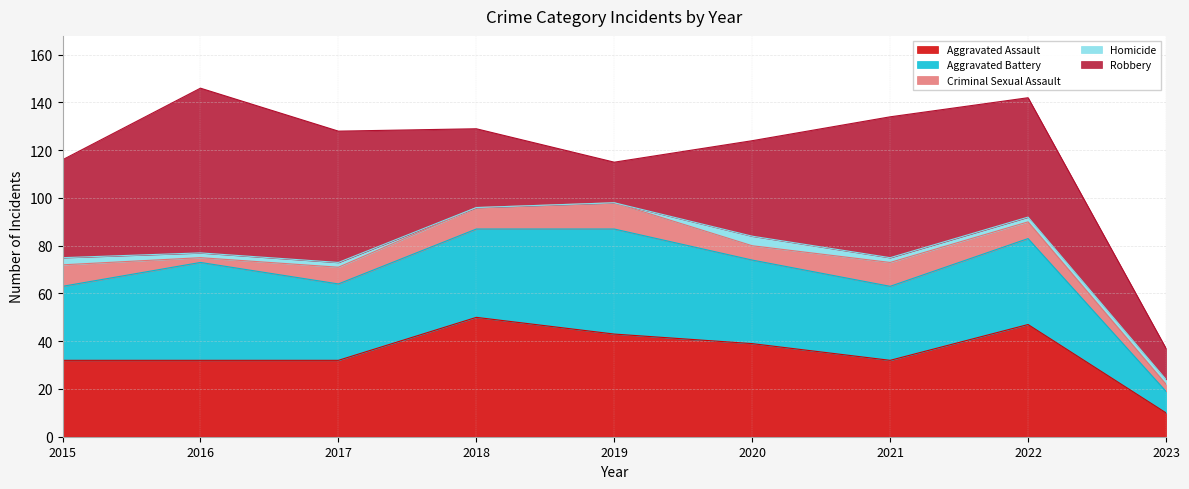

What value does the Aggravated Battery series have at 2022, to the nearest 5?

35